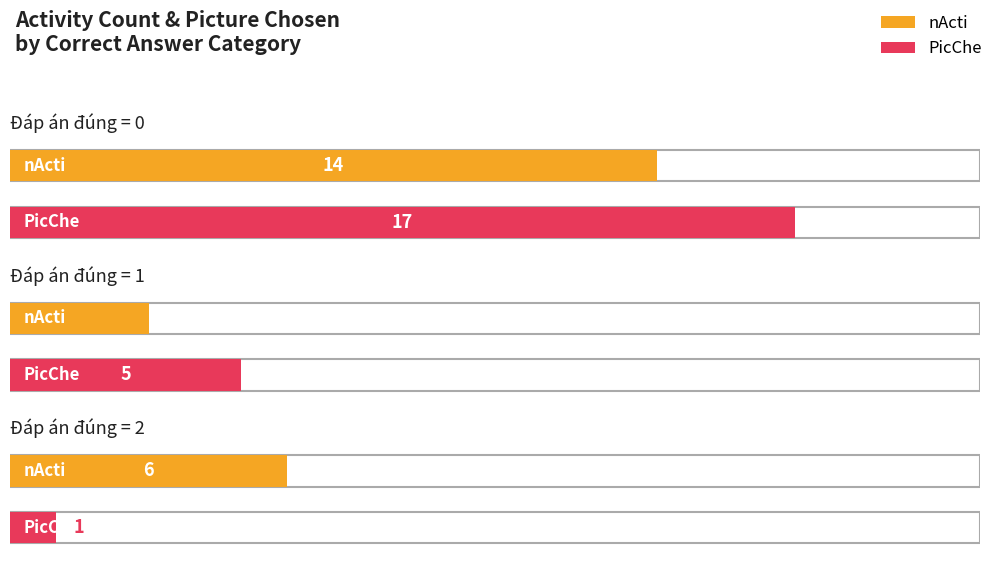

Where is PicChe nearest to the value 9?

1